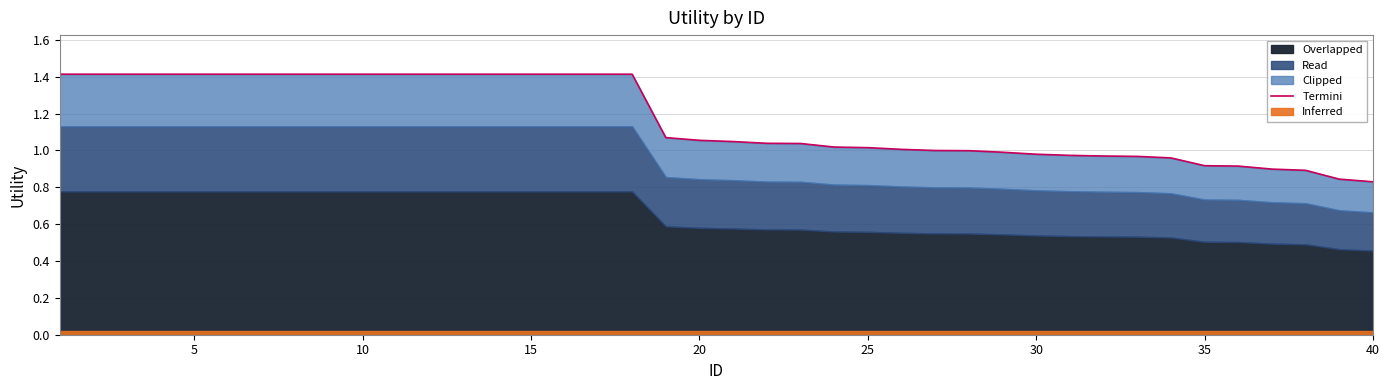

What is the difference between the second highest and second lowest values?

0.6